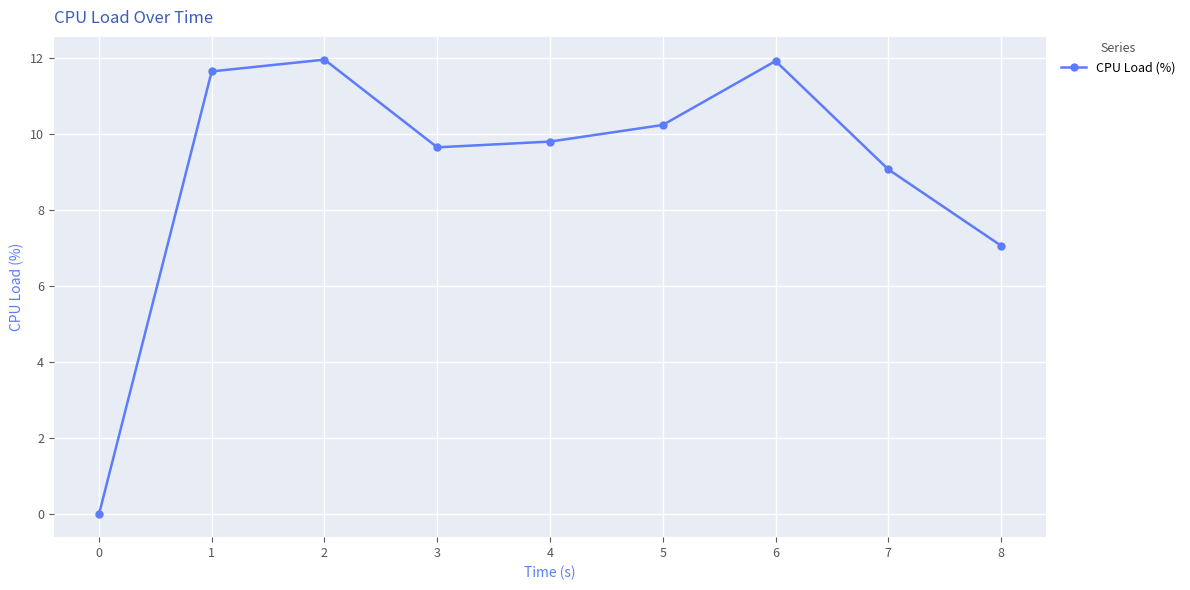

What is the sum of the values at 2 and 4?

21.8